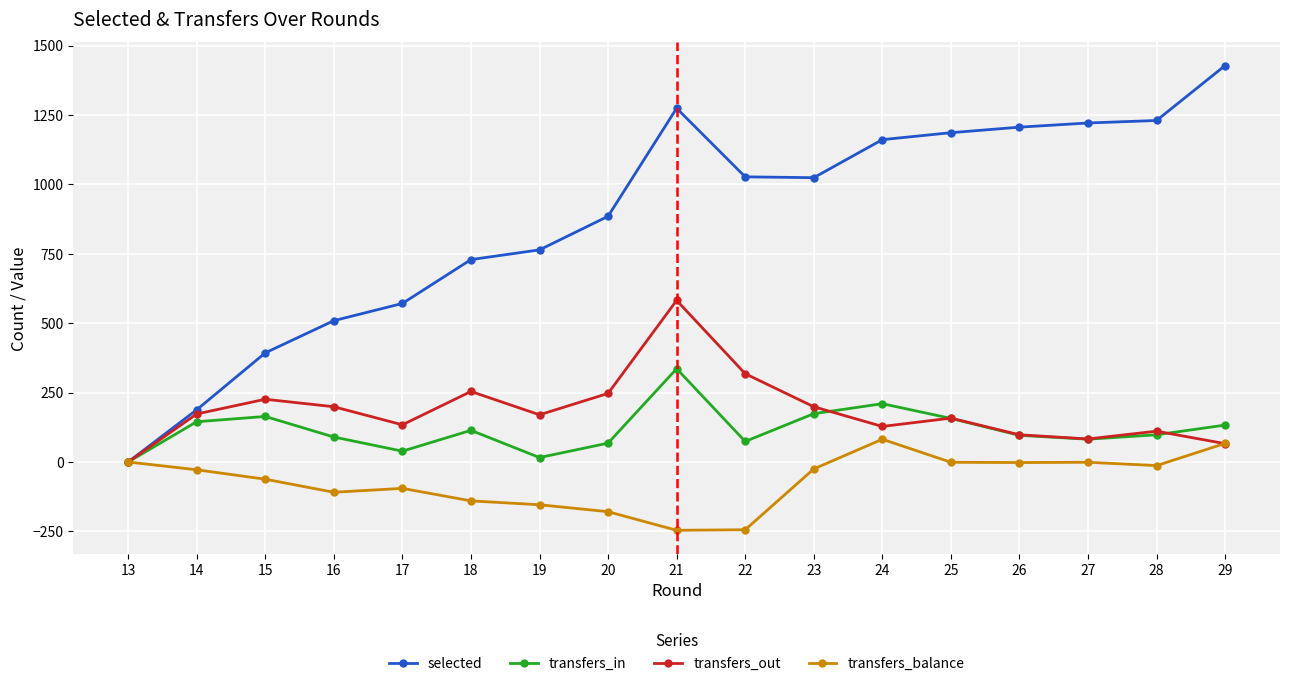

Which series has the largest total across all categories?

selected